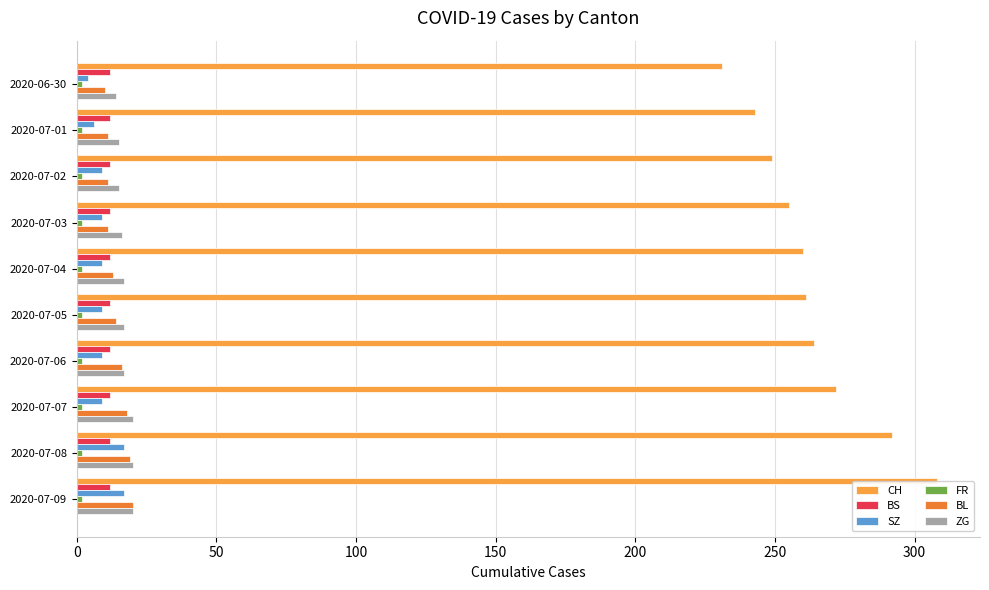

Which series has the largest total across all categories?

CH